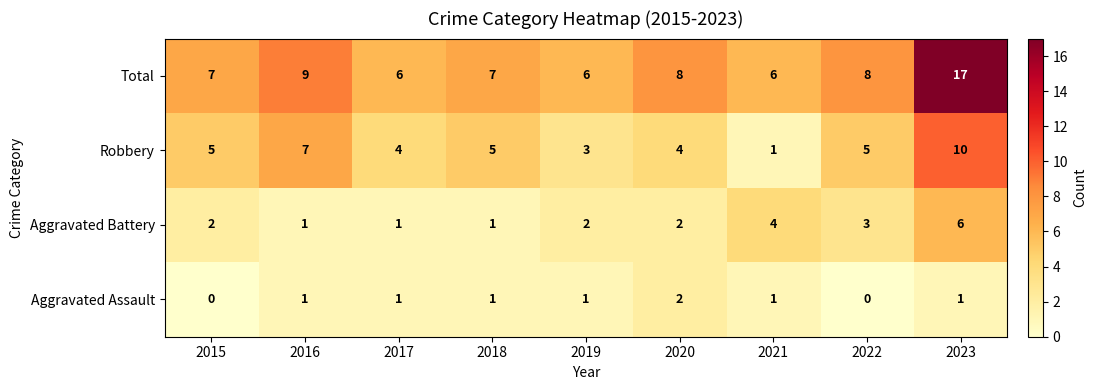

What is the difference between the highest and lowest values at 2021?

5